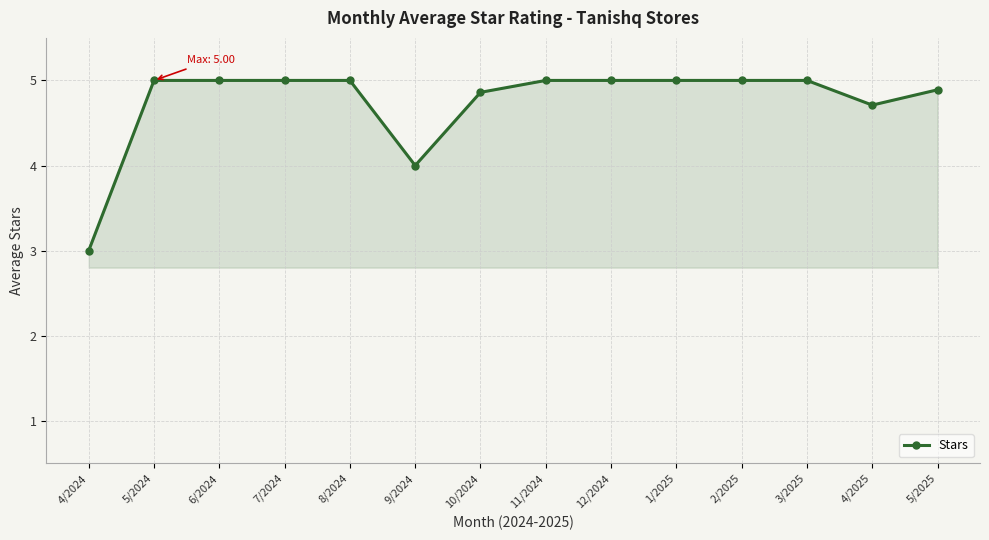

What is the minimum value shown in the chart?

3.0